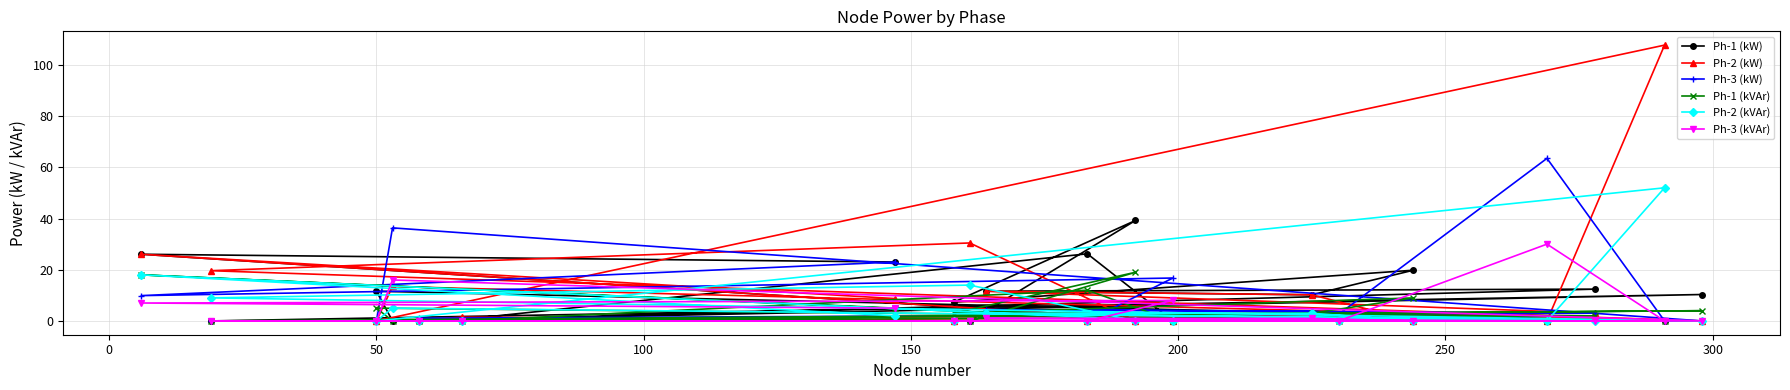

What is the highest value of the Ph-3 (kW) series?

63.5